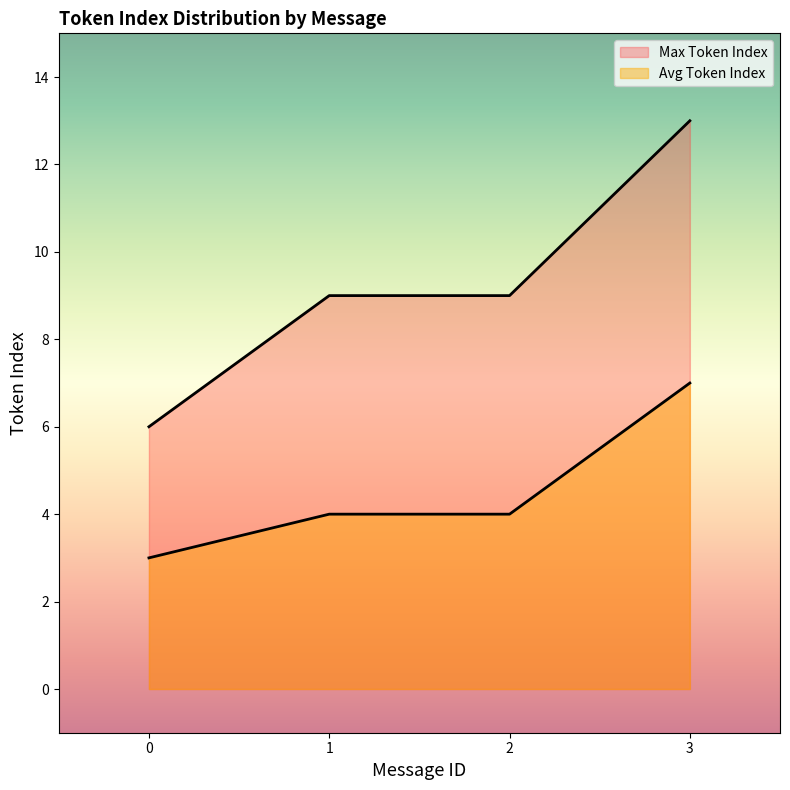

Where does the Max Token Index series first go above 9?

3